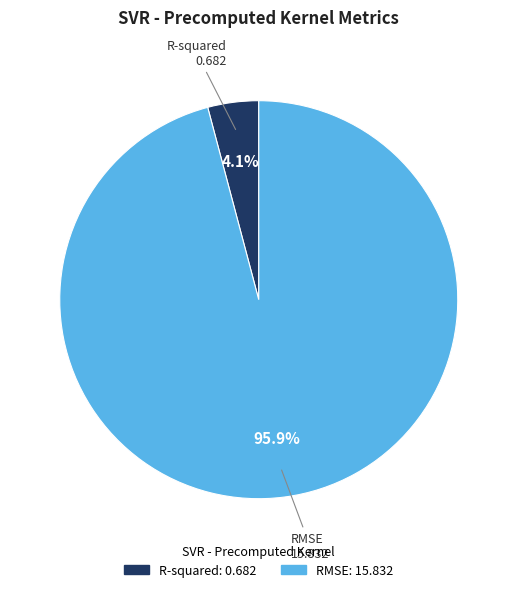

Which category accounts for the majority?

RMSE